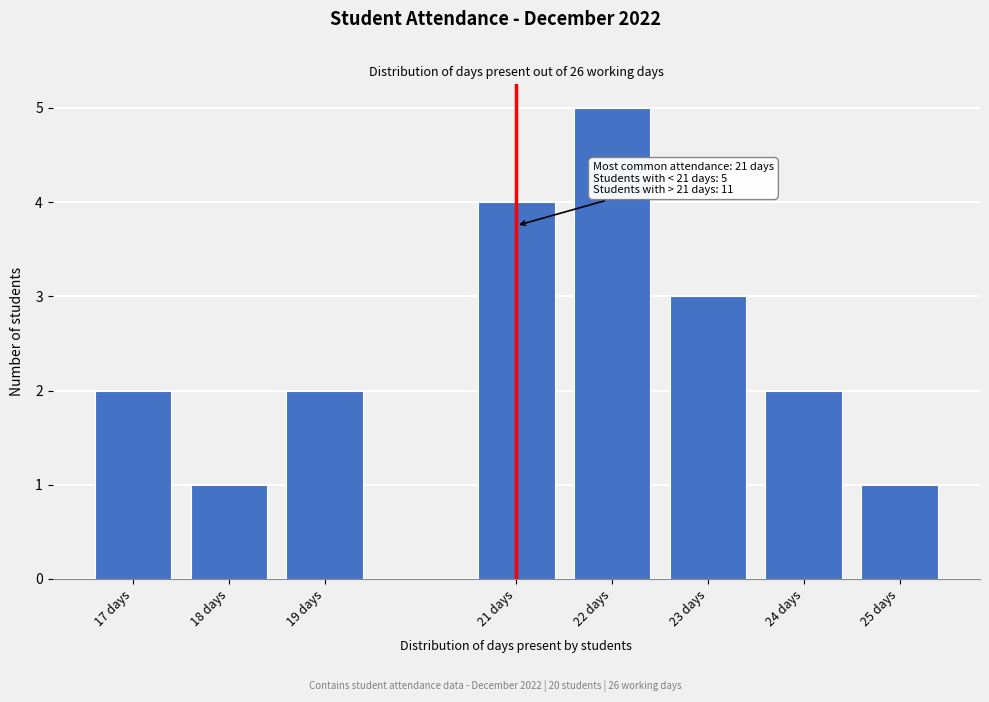

Reading right to left, transcribe all the data shown in this chart.

25 days=1	24 days=2	23 days=3	22 days=5	21 days=4	19 days=2	18 days=1	17 days=2